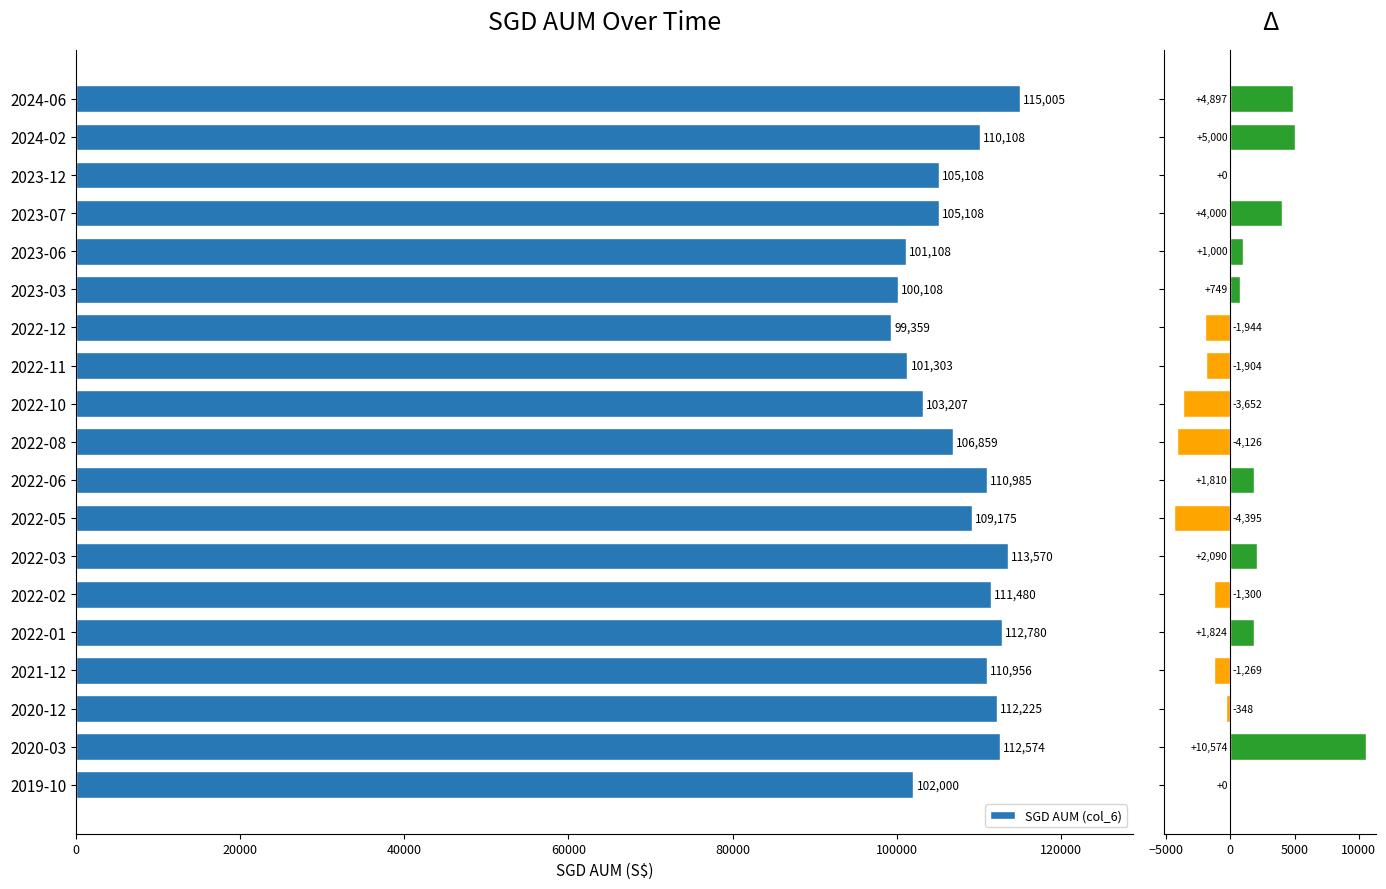

What is the sum of all Δ vs prev values?

13005.5